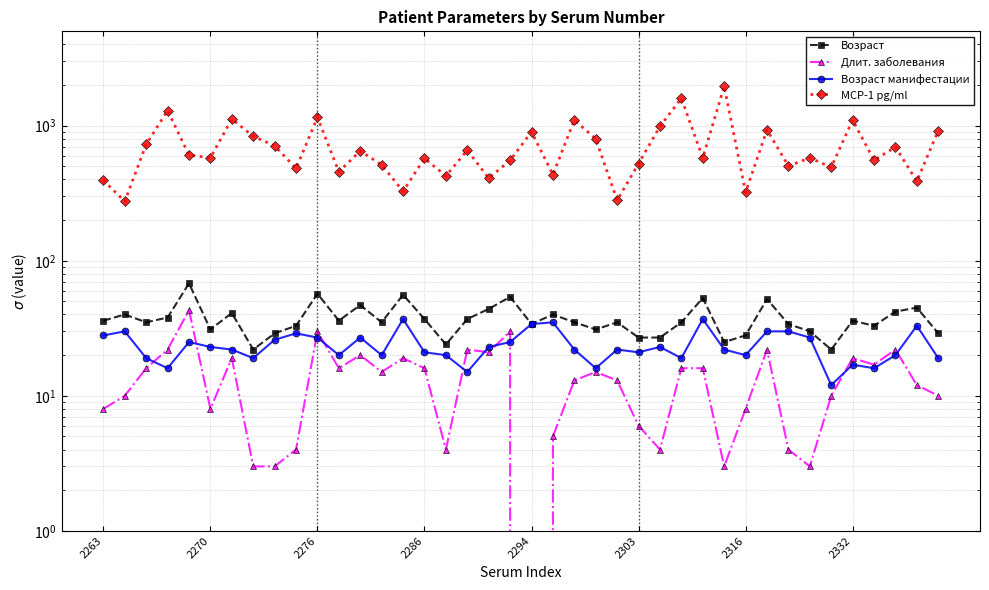

What is the sum of all Длит. заболевания values?

547.0